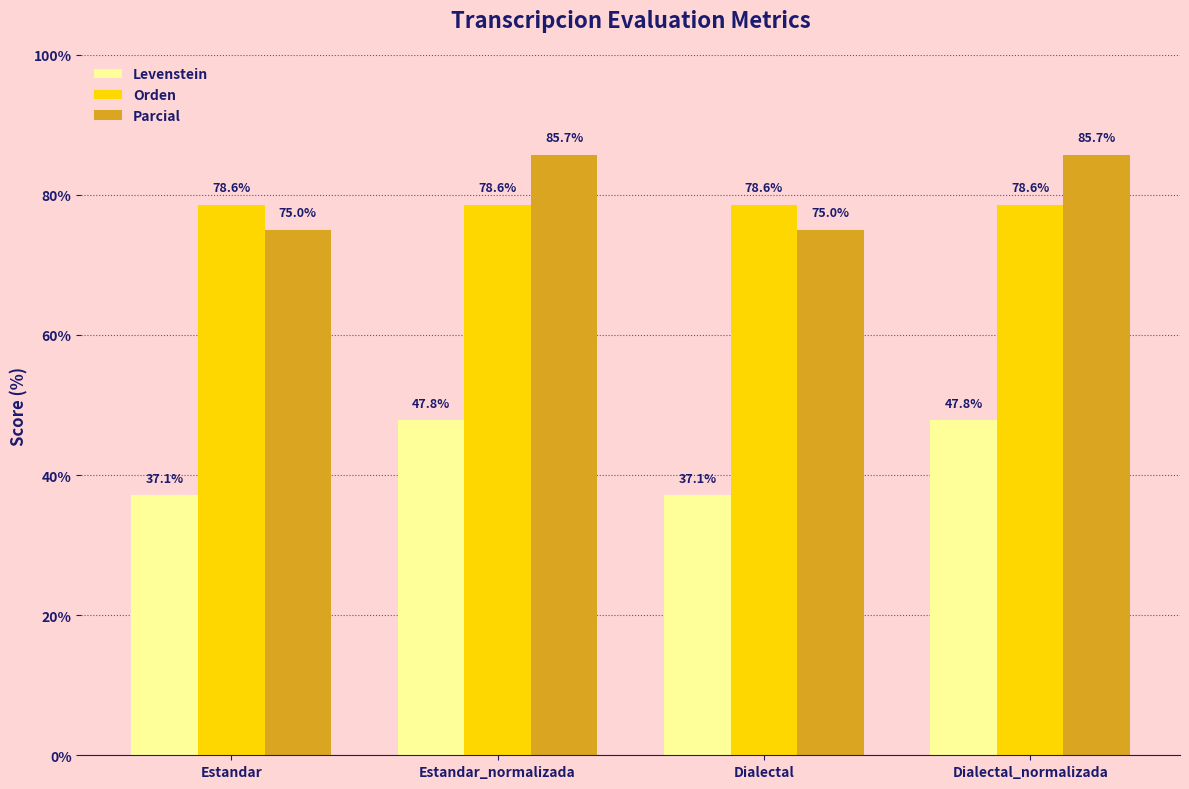

What is the greatest value displayed?

85.7